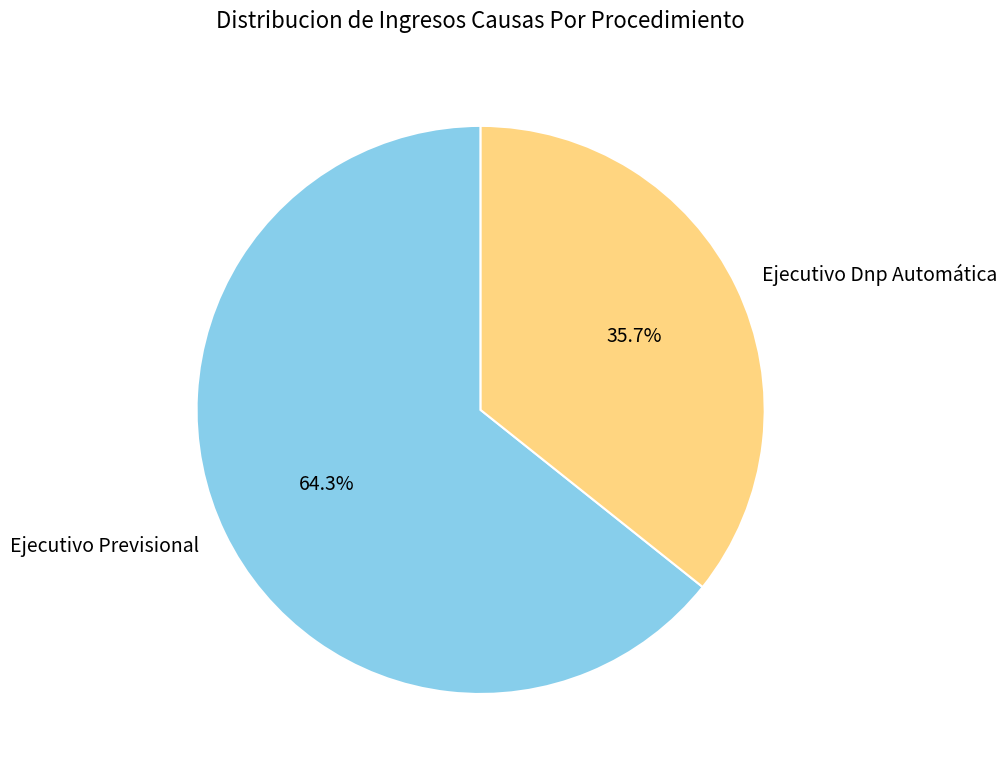

Which slice is the smallest?

Ejecutivo Dnp Automática